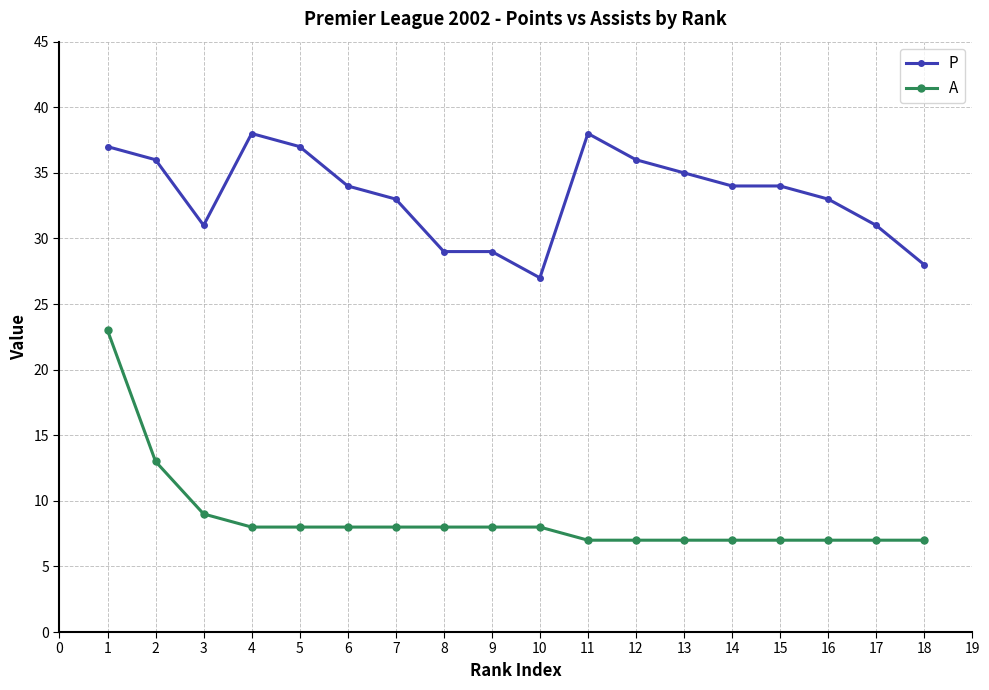

Rank the series at 7 from highest to lowest value.

P, A